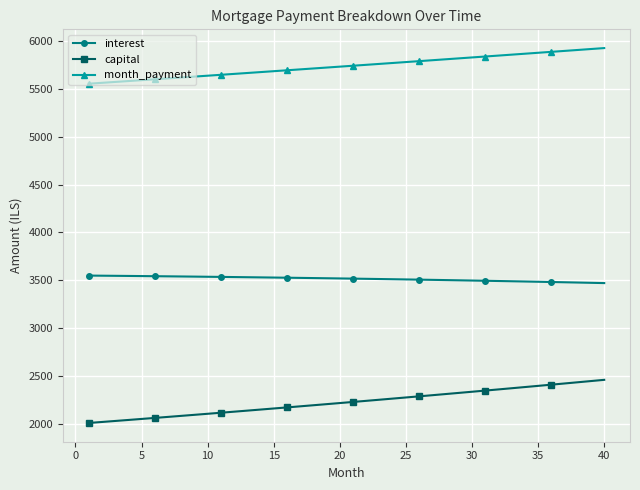

Which series has the largest range (max minus min)?

capital